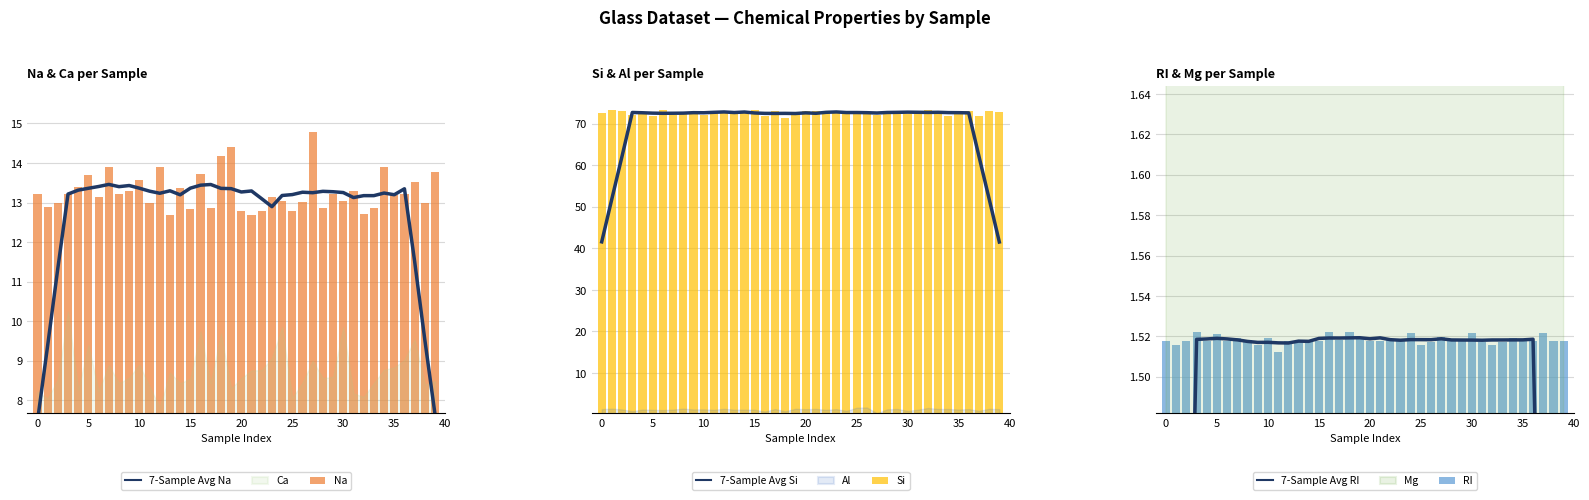

True or false: 7-Sample Avg Si has a value of 72.5 at 5.

True